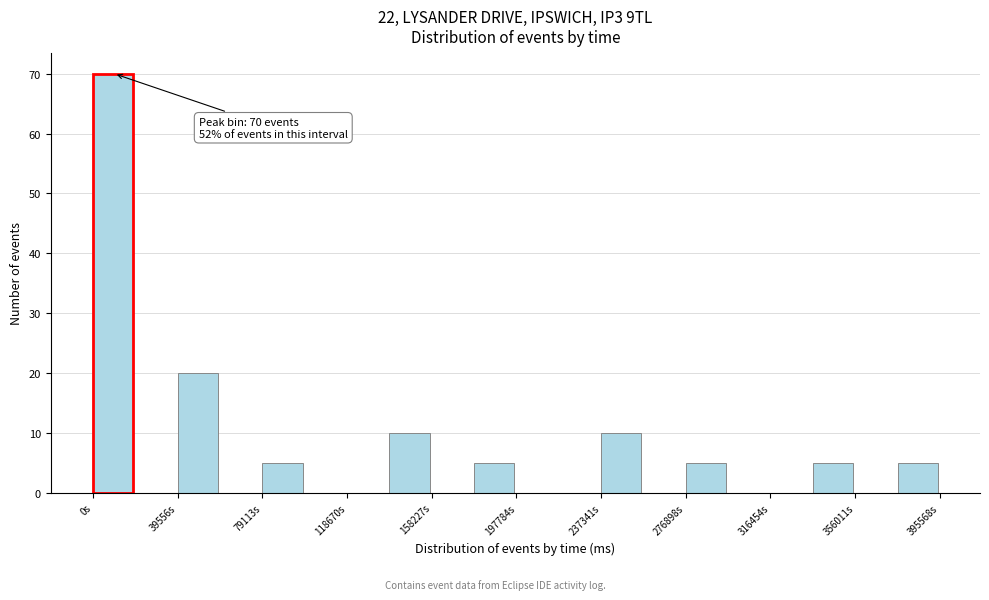

Read against the x-axis, roughly where is the centre of the tallest bar?

10000